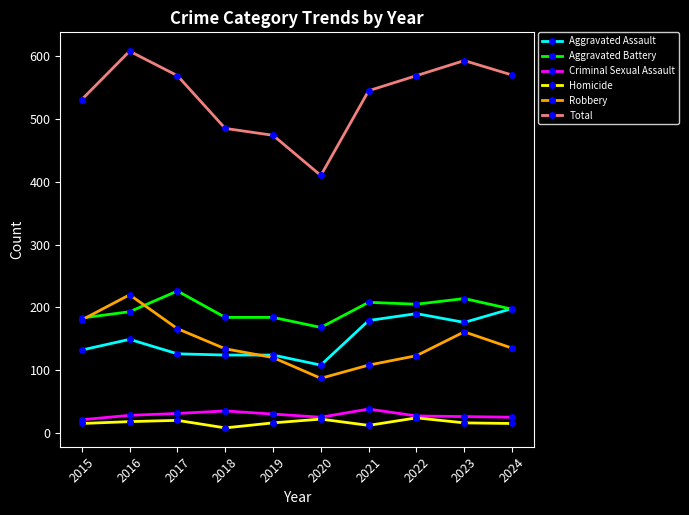

True or false: Aggravated Assault has more than 1 interior local peaks.

True